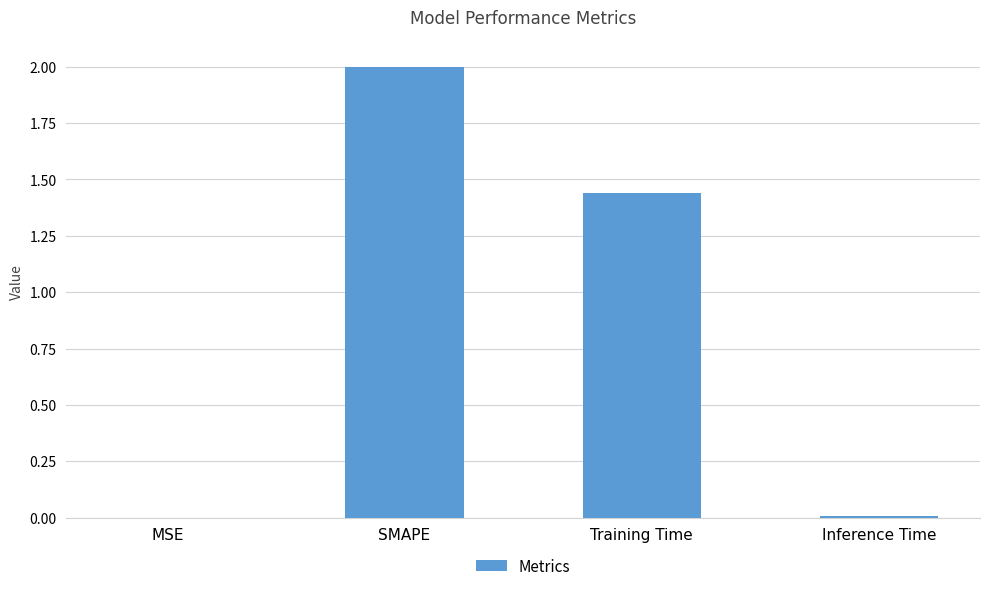

What is the sum of the values at SMAPE and Training Time?

3.4